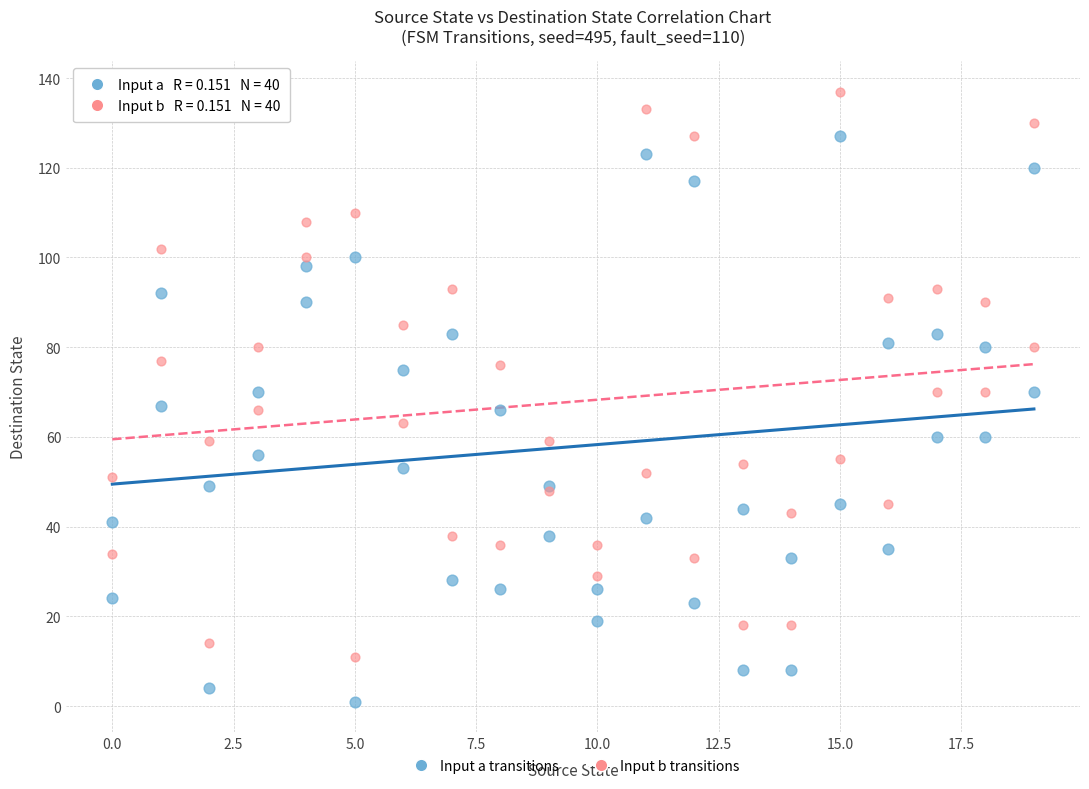

Which series contains the lowest Y value?

Input a transitions